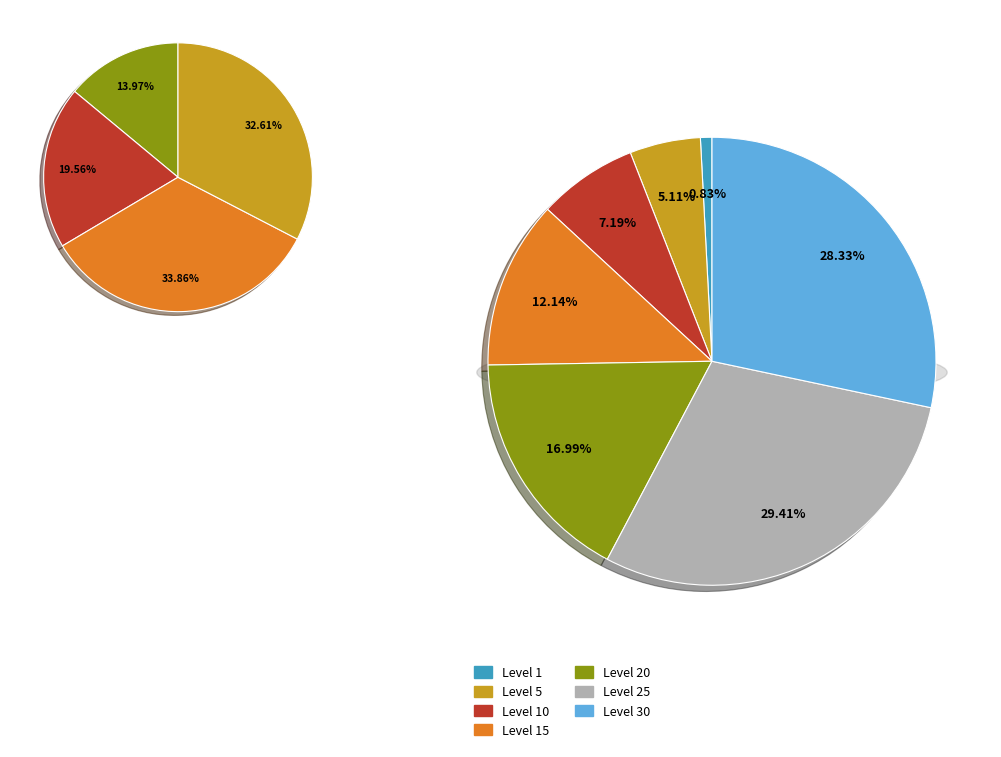

The Level 15 slice represents 4% of the pie. True or false?

False